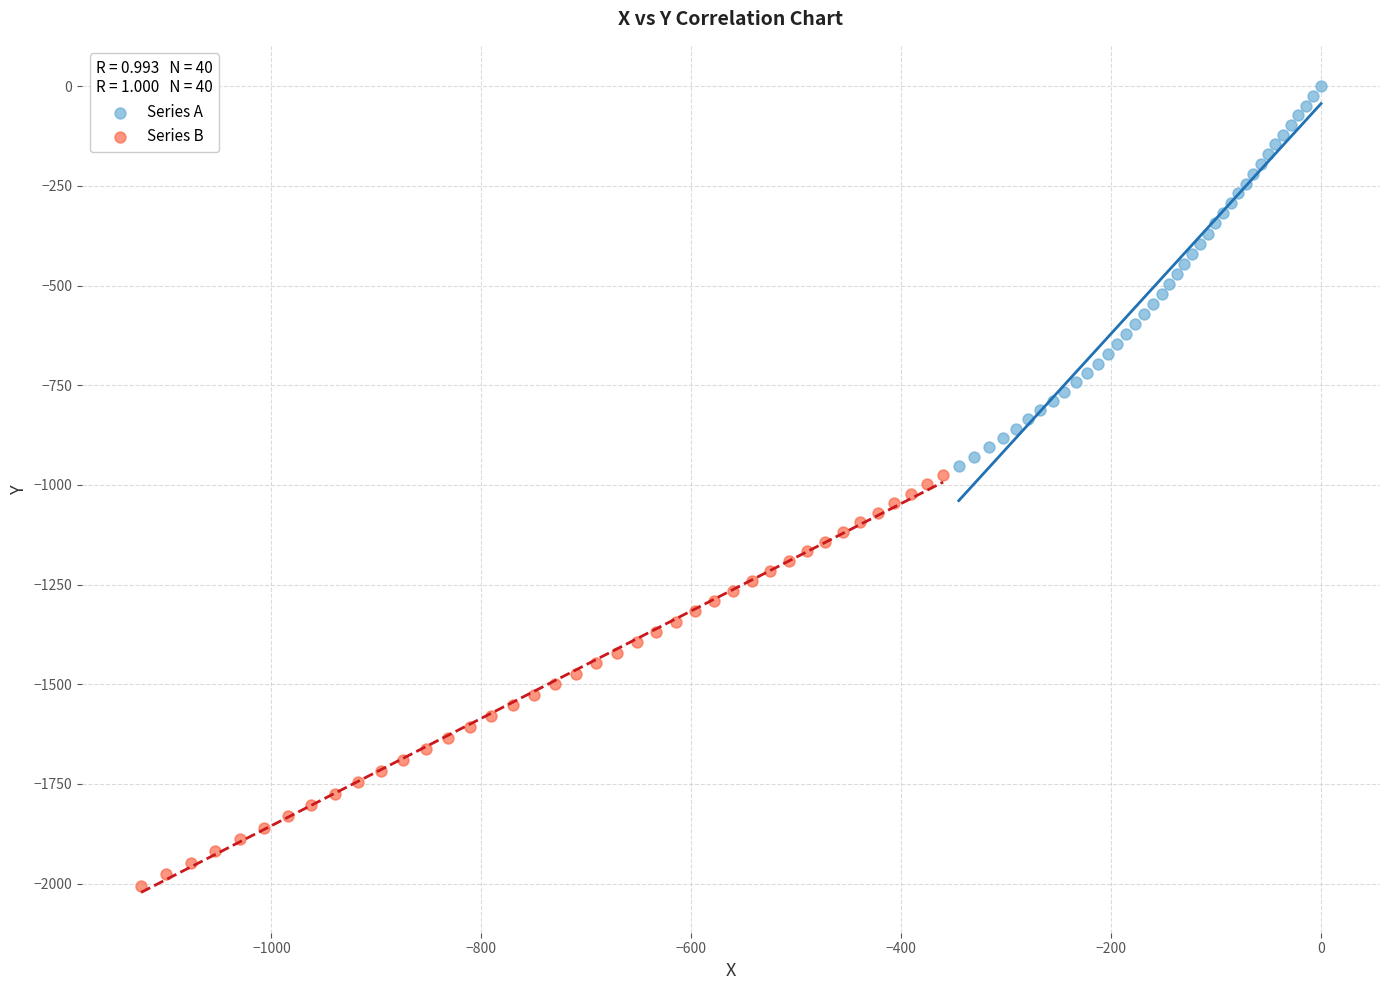

Which series reaches the minimum Y coordinate?

Series B